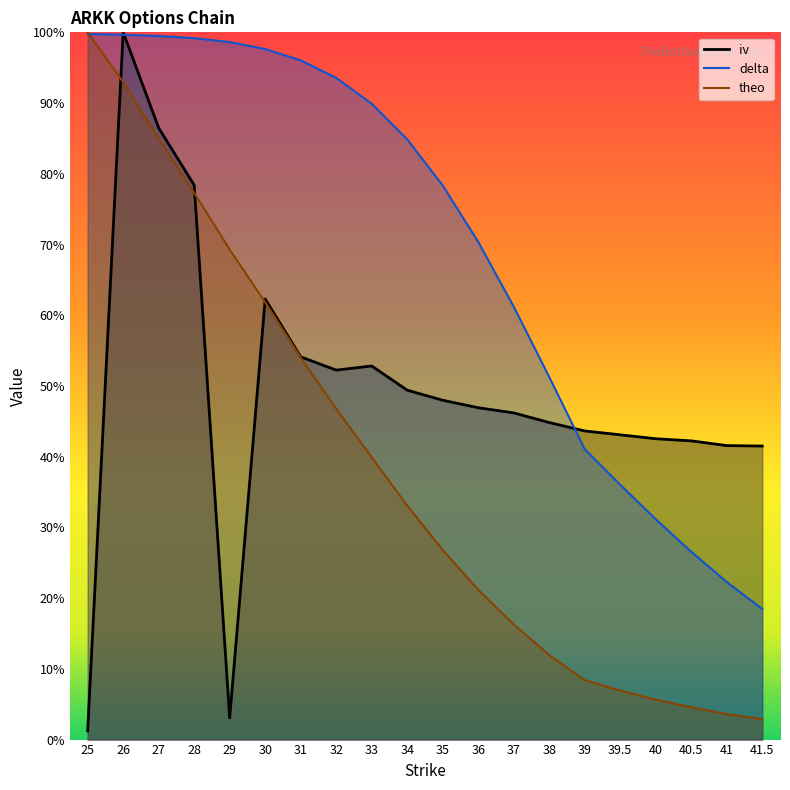

Which has a higher value, 34 or 39?

34